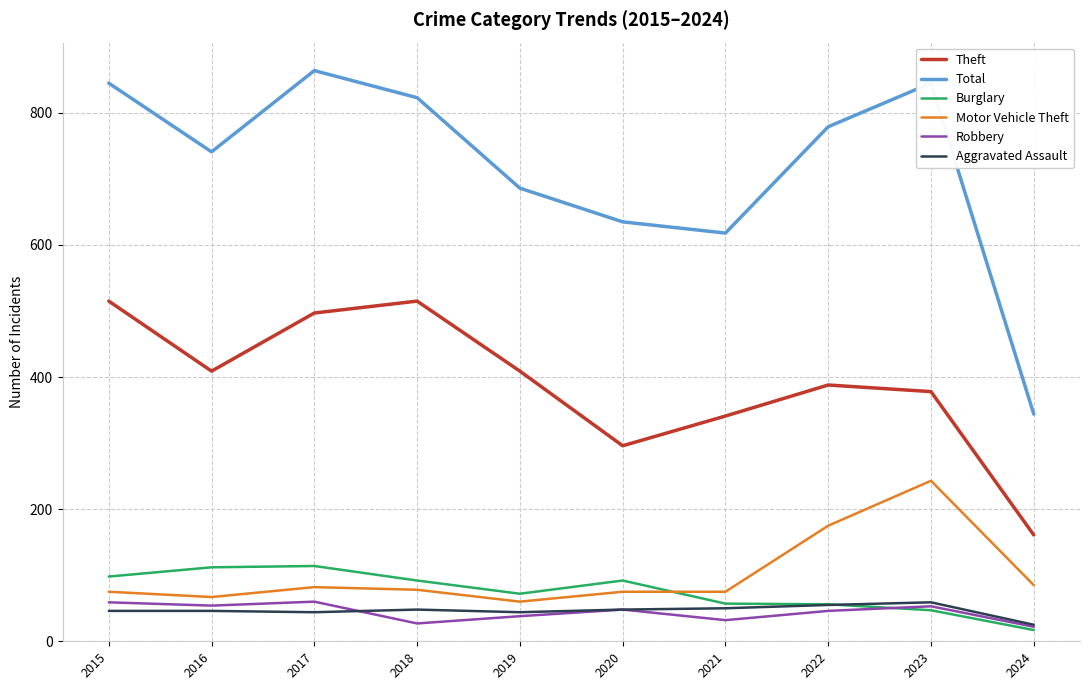

How many interior local valleys does the Total series have?

2